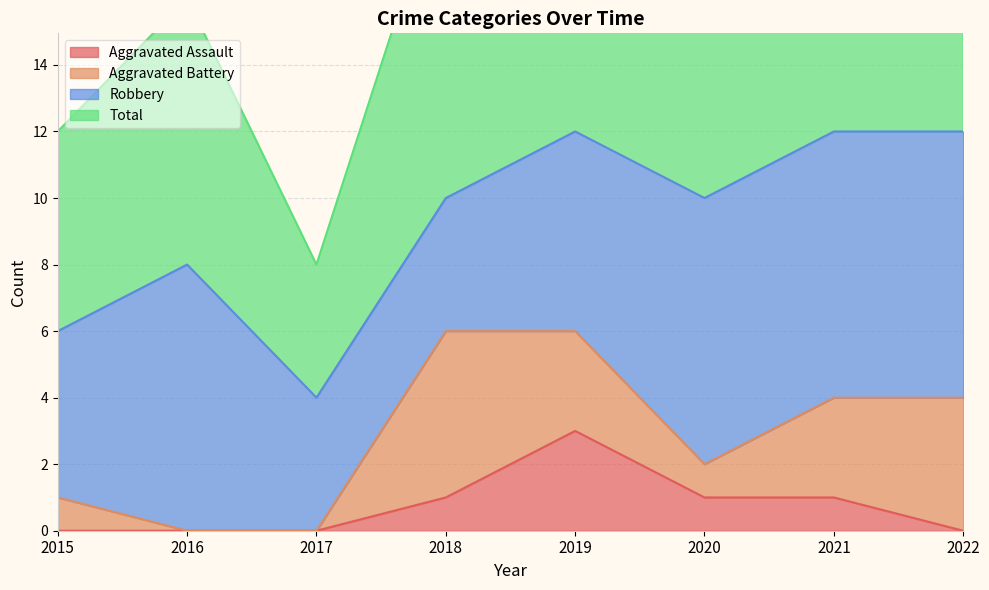

True or false: Aggravated Assault has more than 1 interior local peaks.

False